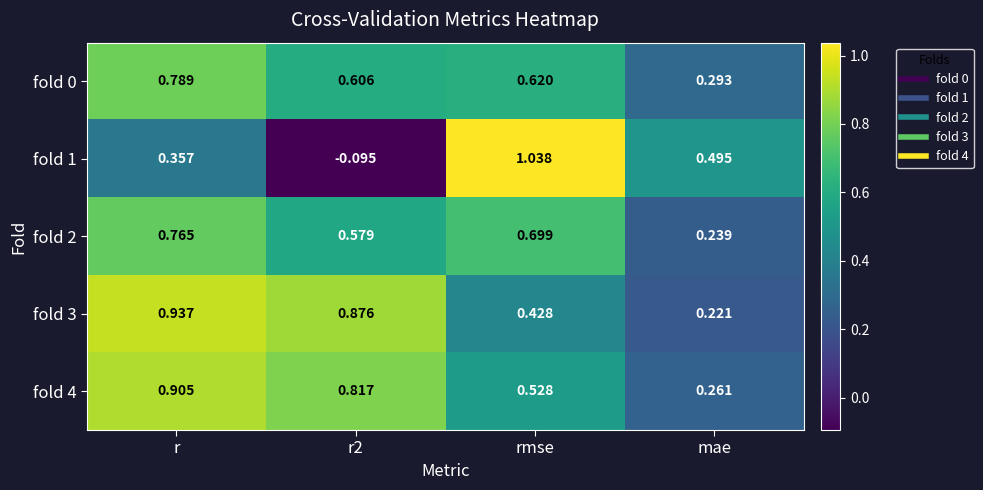

Which series changed the most between r and r2?

fold 1